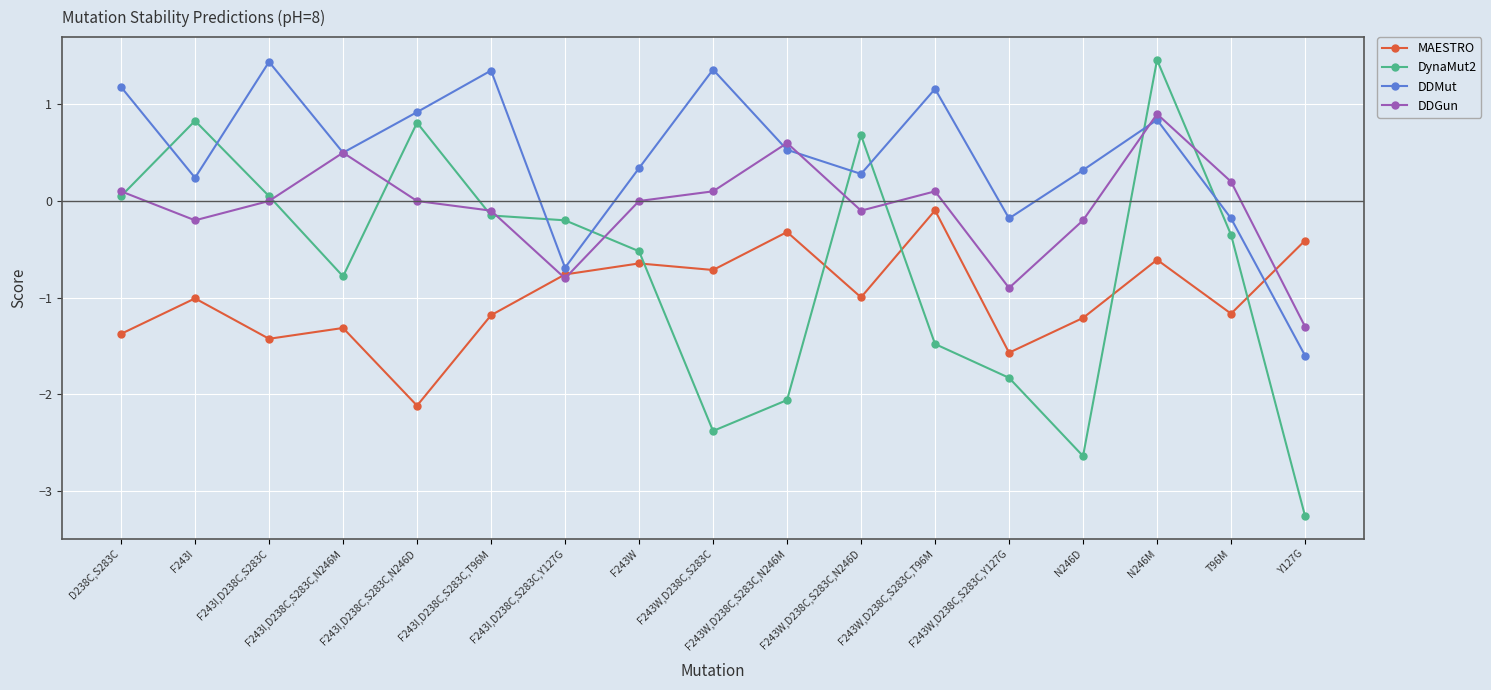

At which category does the chart reach its minimum across all series?

Y127G